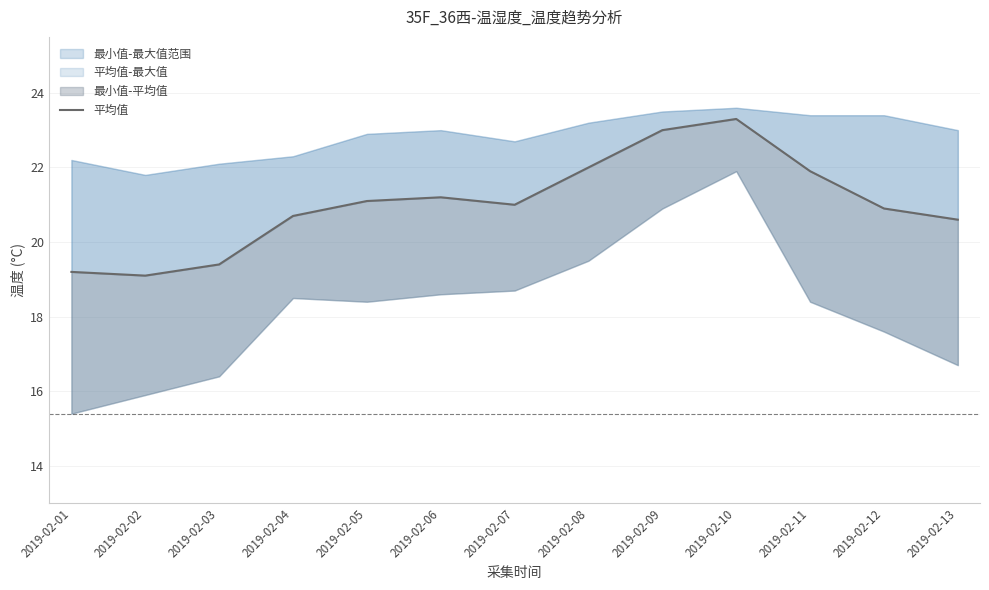

The value at 2019-02-02 is 6.9. True or false?

False